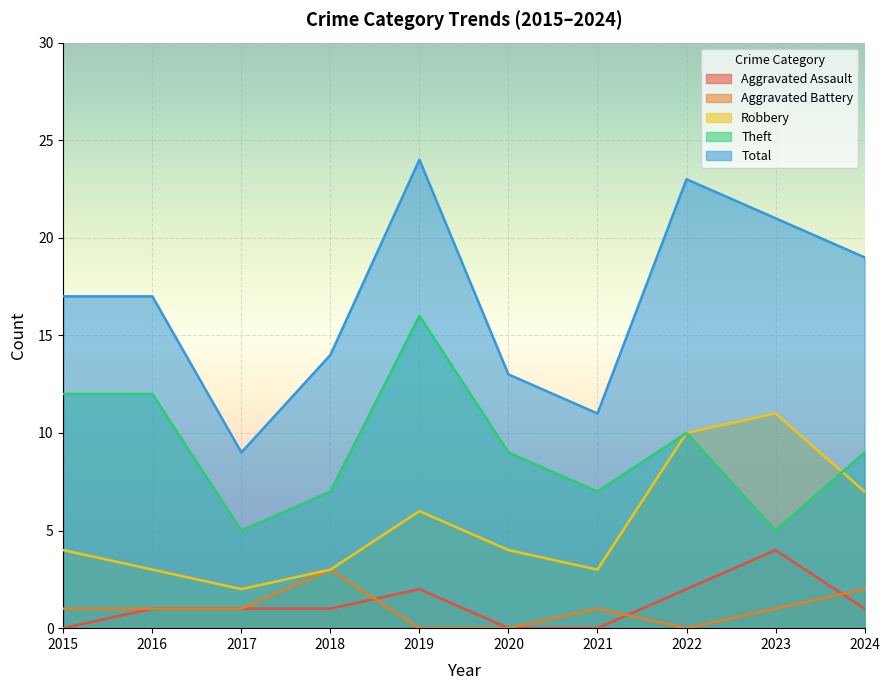

Rank the series by their maximum value, from highest to lowest.

Total, Theft, Robbery, Aggravated Assault, Aggravated Battery